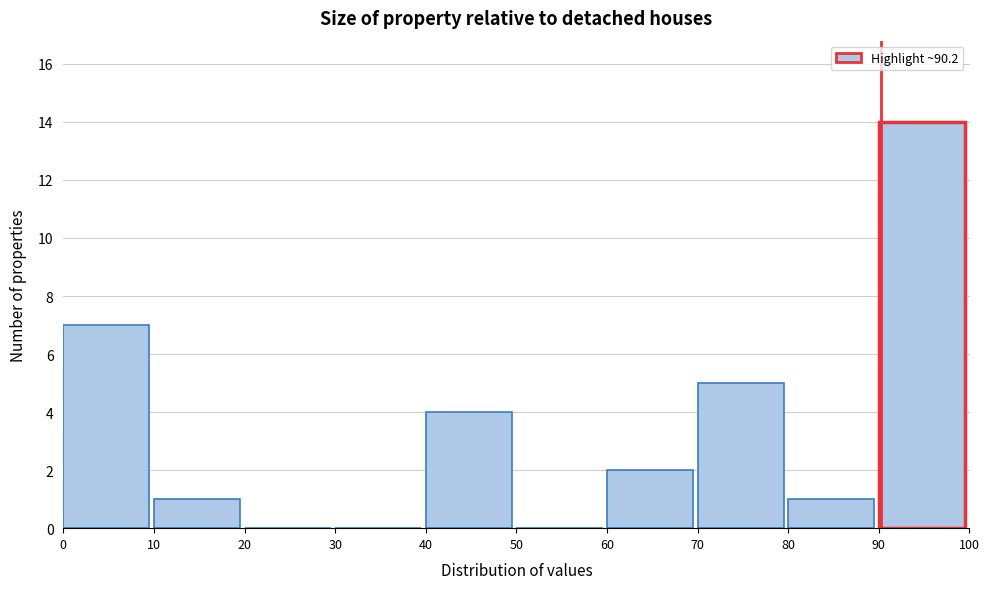

Reading left to right, list every bar in this chart as the range it spans on the x-axis followed by its height. The values are not printed on the chart, so give them approximately, as read against the axis.

0 to 10: 7
10 to 20: 1
20 to 30: 0
30 to 40: 0
40 to 50: 4
50 to 60: 0
60 to 70: 2
70 to 80: 5
80 to 90: 1
90 to 100: 14